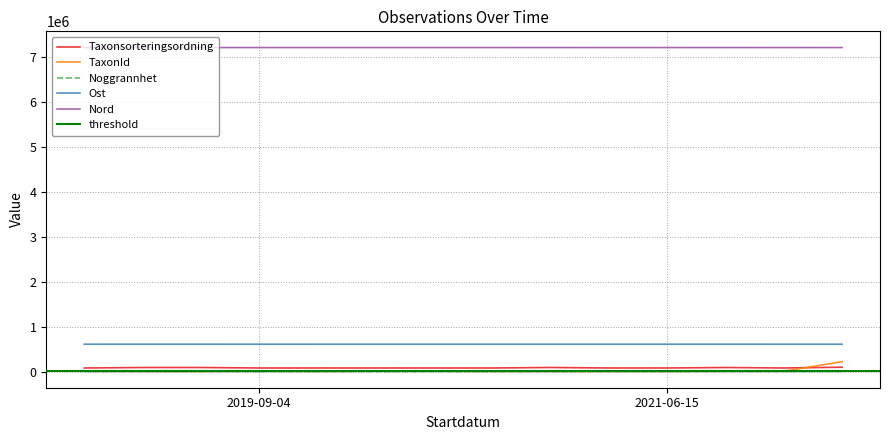

Count the Noggrannhet values in the range 5 to 10.

14